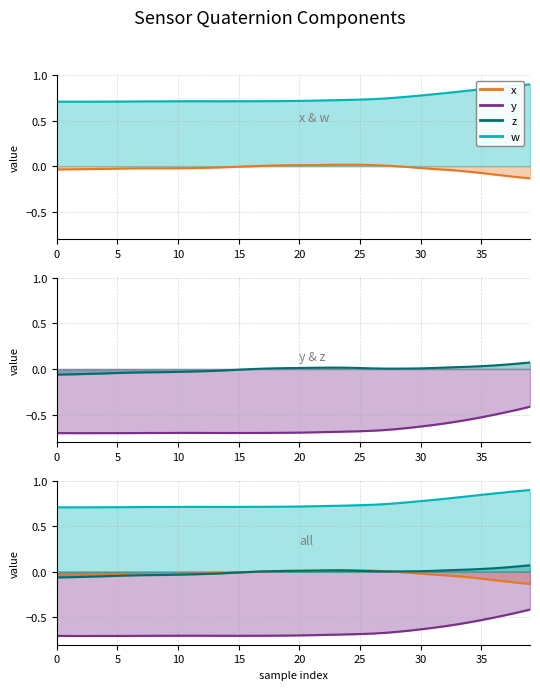

Between 10 and 9, which series saw the biggest shift?

z